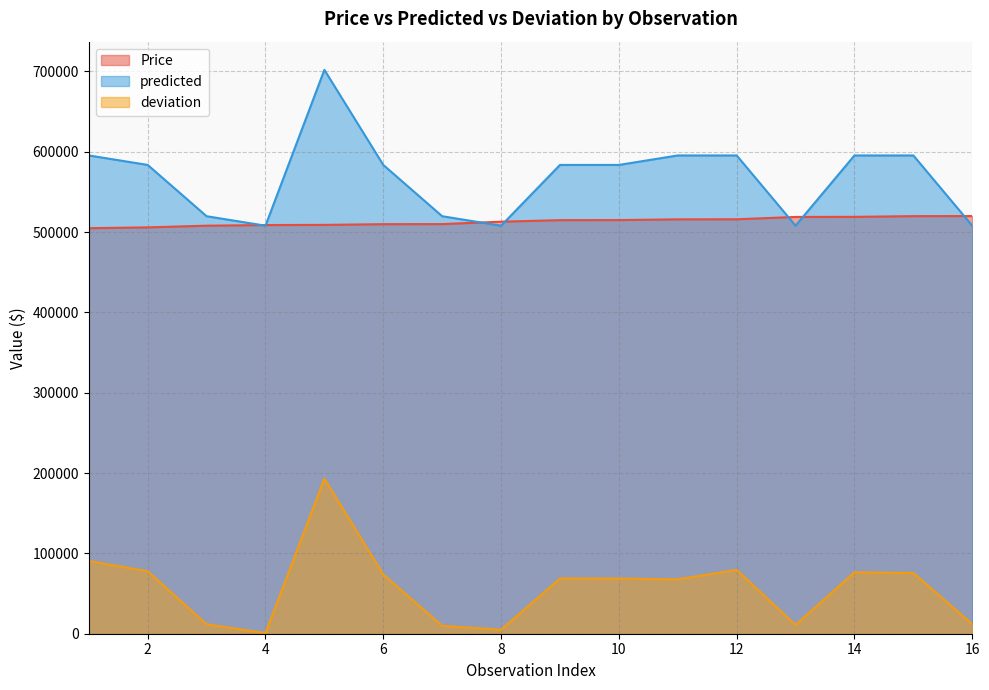

Which label corresponds to the largest value in the chart?

5